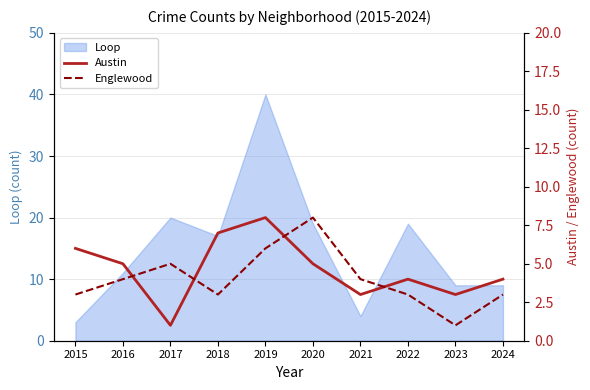

Where does the Austin series first go above 5?

2015